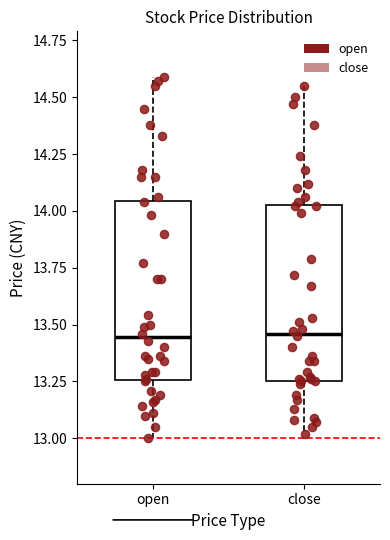

Reading left to right, transcribe this box plot: for each box, give where its median line is, the range the box spans, and where its two whiskers end, as read against the y-axis. The values are not printed on the chart, so give them approximately, as read against the axis.

open: median 13.45, box 13.25 to 14.05, whiskers 13.00 to 14.60
close: median 13.45, box 13.25 to 14.05, whiskers 13.00 to 14.55